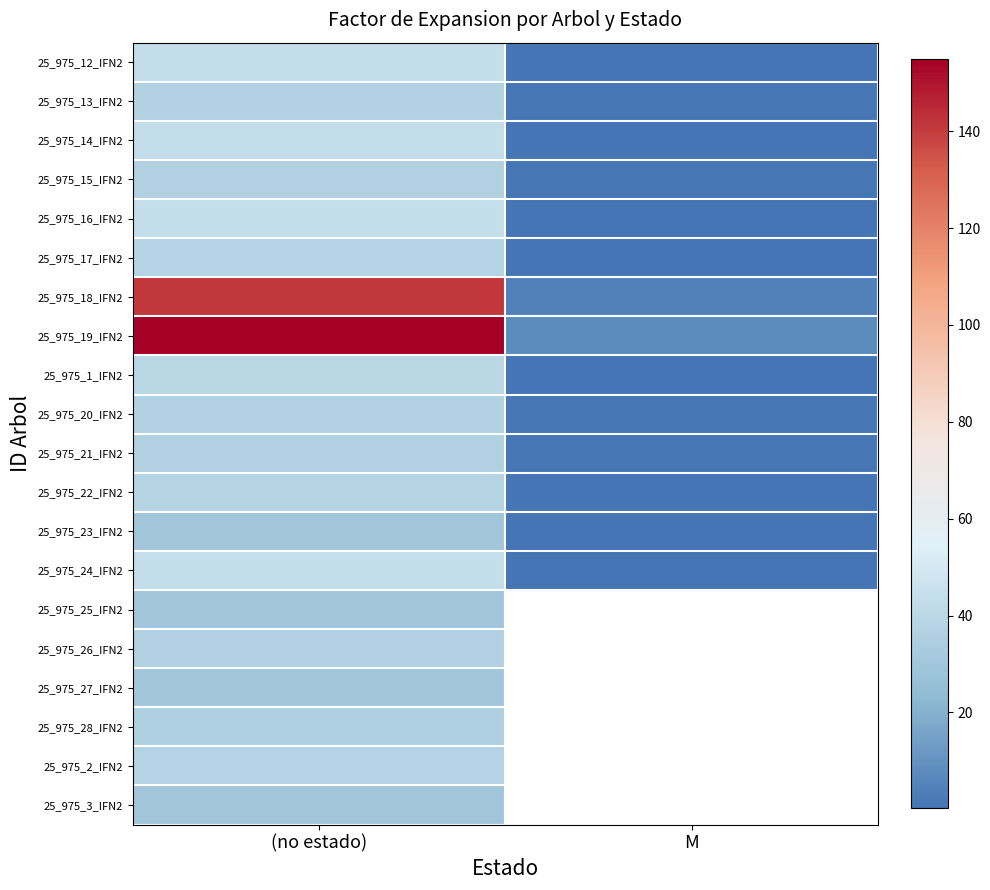

What is the minimum value for 25_975_20_IFN2?

0.8